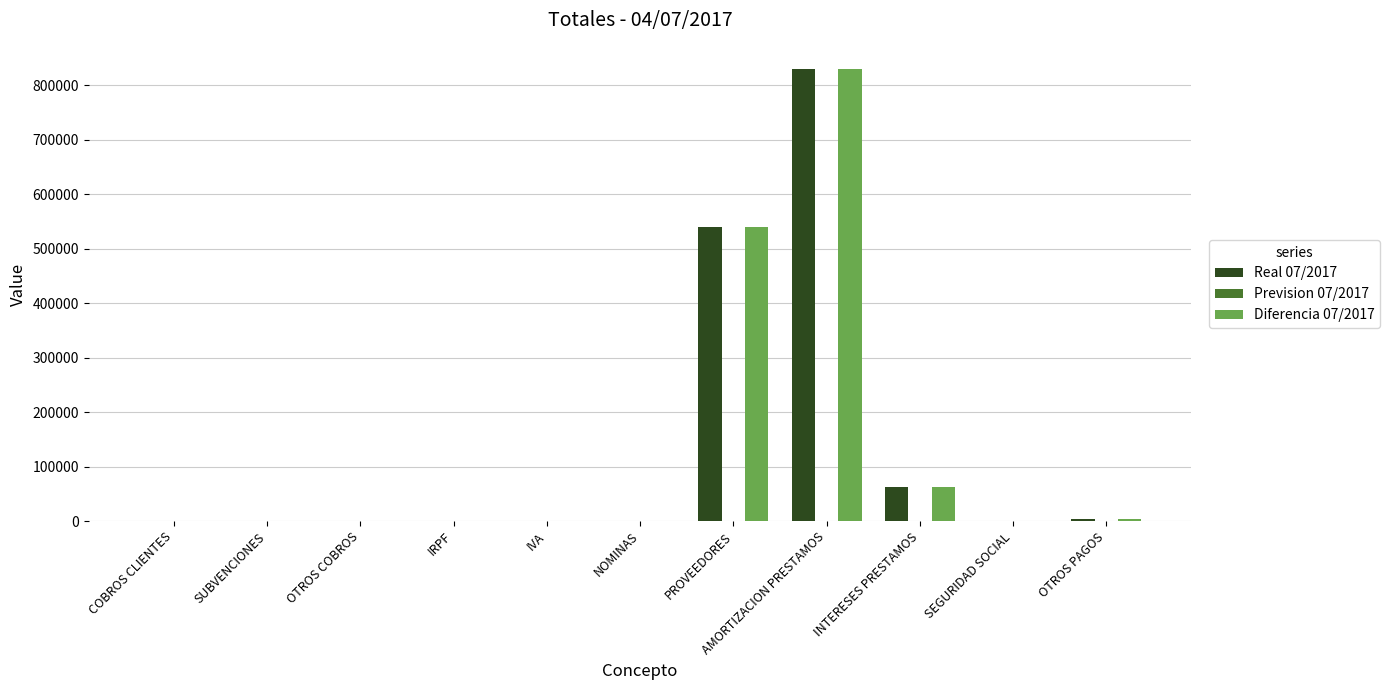

What is the greatest value displayed?

829501.8